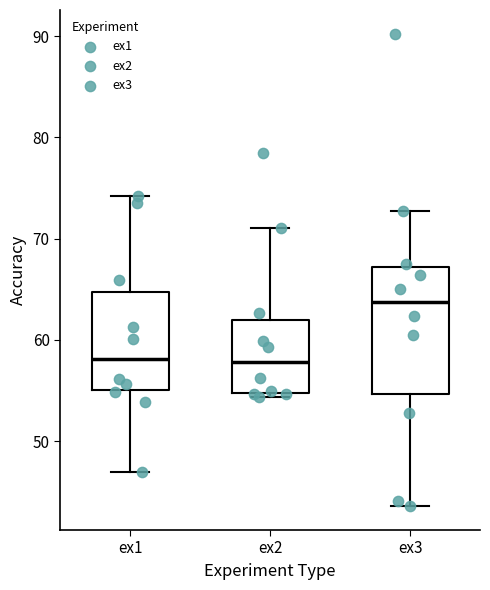

Reading left to right, transcribe this box plot: for each box, give where its median line is, the range the box spans, and where its two whiskers end, as read against the y-axis. The values are not printed on the chart, so give them approximately, as read against the axis.

ex1: median 58, box 55 to 65, whiskers 47 to 74
ex2: median 58, box 55 to 62, whiskers 54 to 71
ex3: median 64, box 55 to 67, whiskers 44 to 73